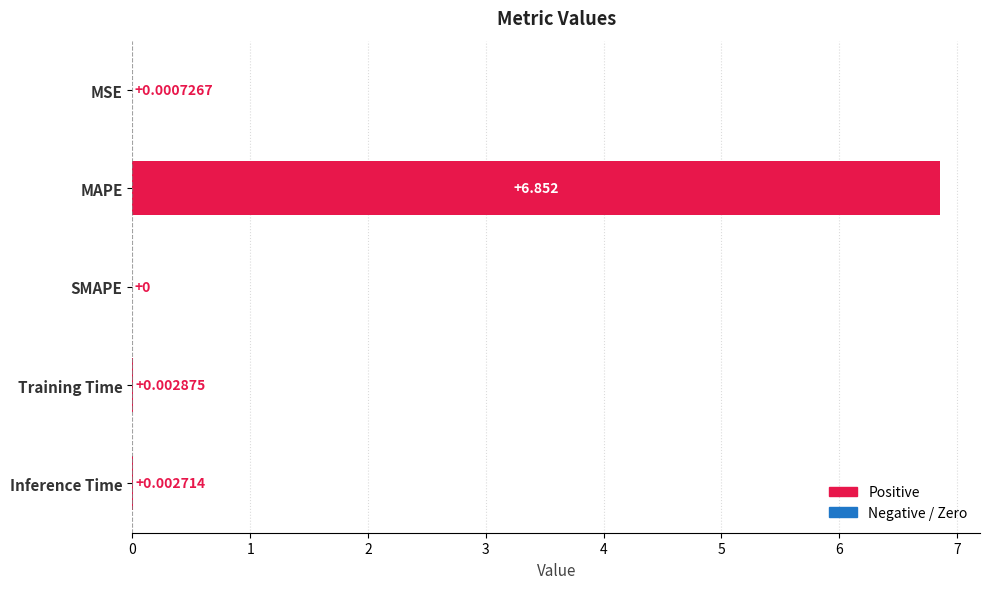

Which category has the highest value across all series?

MAPE